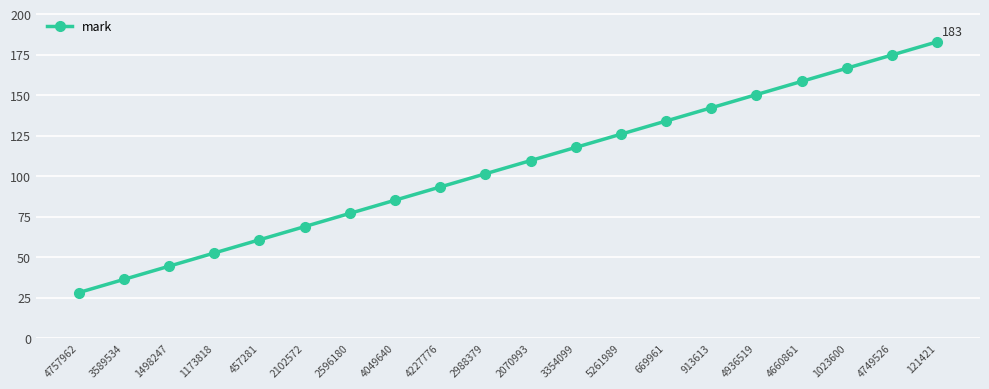

Rank the categories by value from highest to lowest.

121421, 4749526, 1023600, 4660861, 4936519, 913613, 669961, 5261989, 3354099, 2070993, 2988379, 4227776, 4049640, 2596180, 2102572, 457281, 1173818, 1498247, 3589534, 4757962